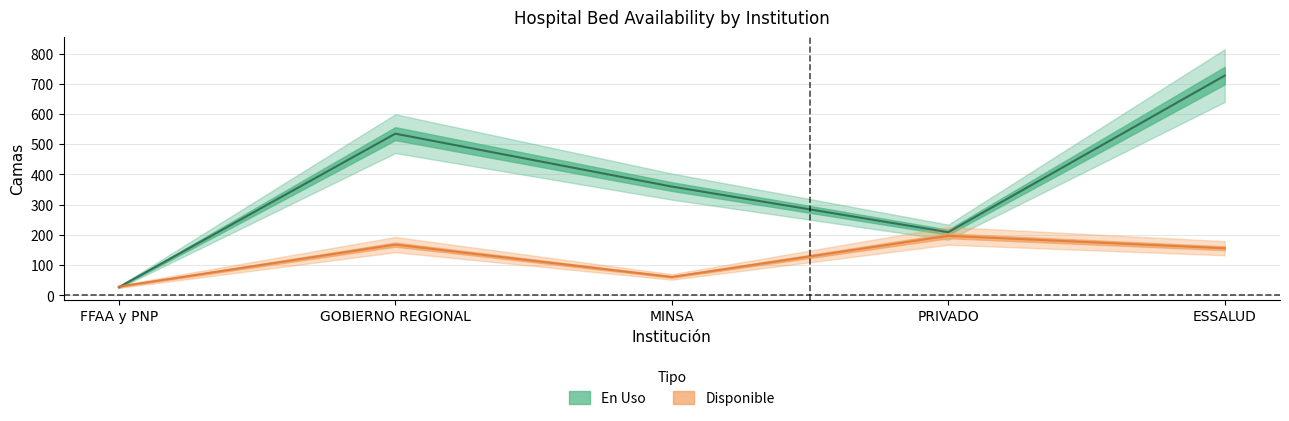

What is the value of the En Uso point at the 2nd from the left?

535